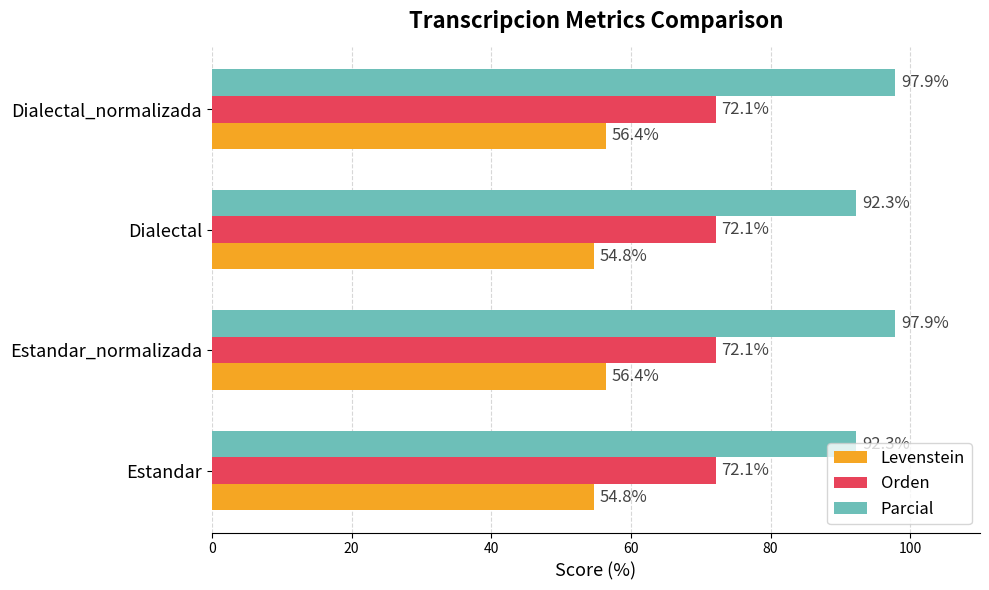

What are all the series names shown in the legend?

Levenstein, Orden, Parcial